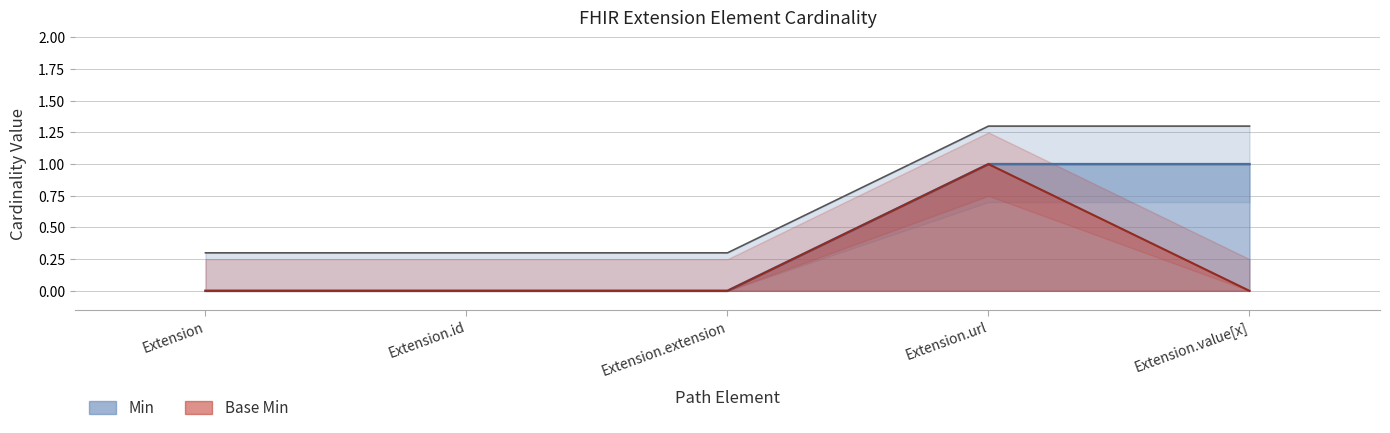

True or false: Min and Base Min cross at least once.

False